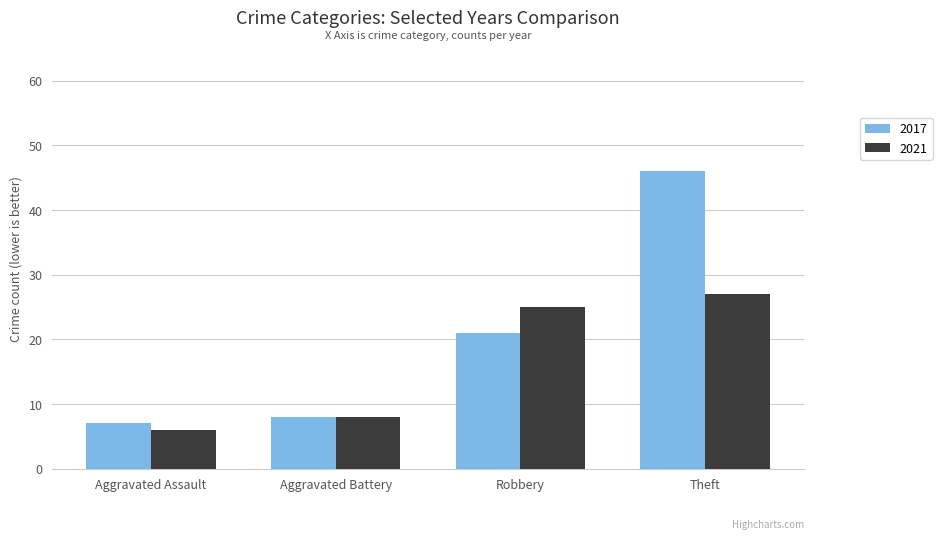

What are all the series names shown in the legend?

2017, 2021